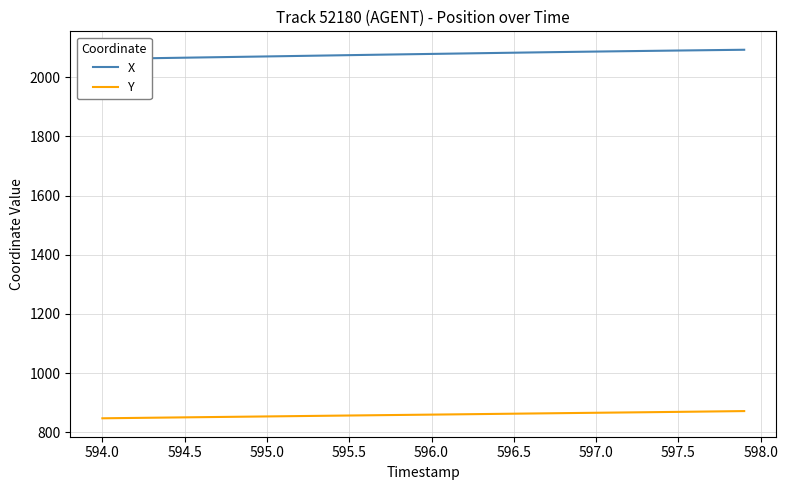

Is it true that Y equals 1284.7 at 597.0?

False